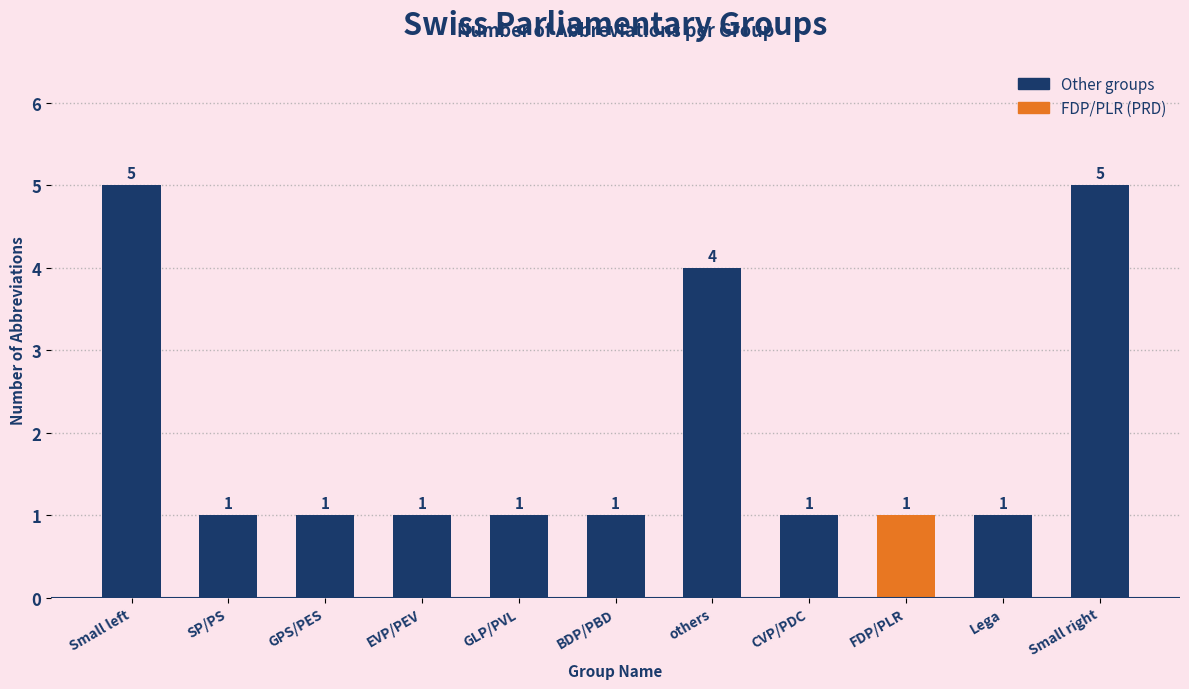

Reading right to left, list all the values displayed in this chart.

Small right=5	Lega=1	FDP/PLR=1	CVP/PDC=1	others=4	BDP/PBD=1	GLP/PVL=1	EVP/PEV=1	GPS/PES=1	SP/PS=1	Small left=5